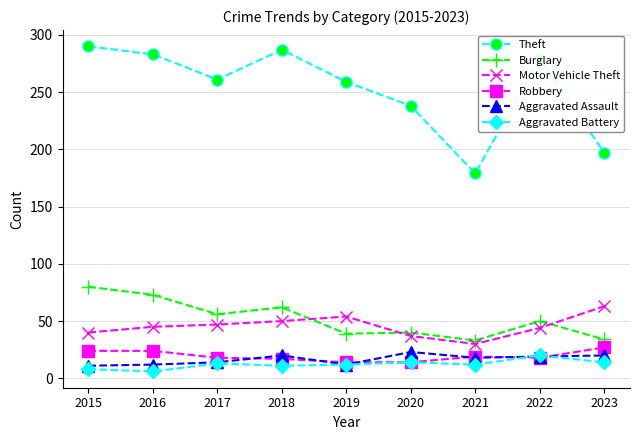

True or false: Theft has more than 2 points higher than both neighbors.

False